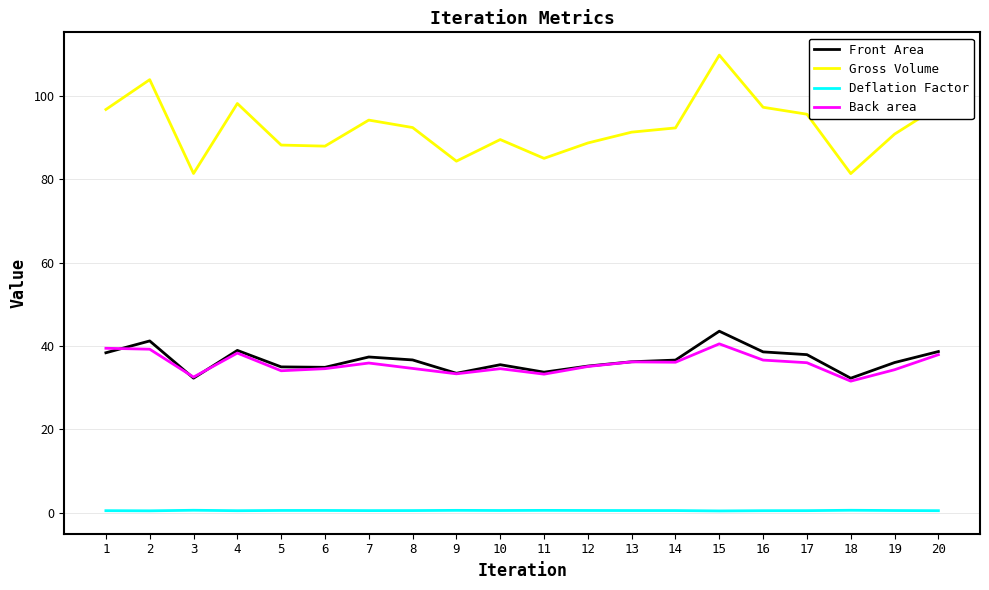

Is it true that Deflation Factor equals 0.5 at 13?

True